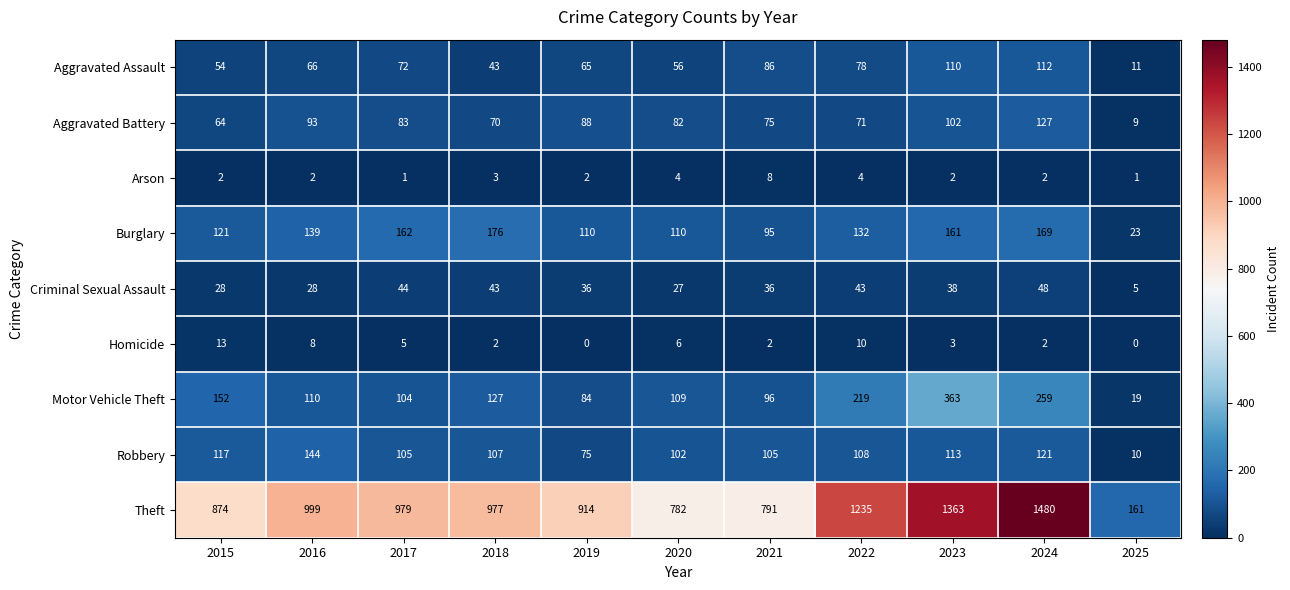

Which series has the largest range (max minus min)?

Theft